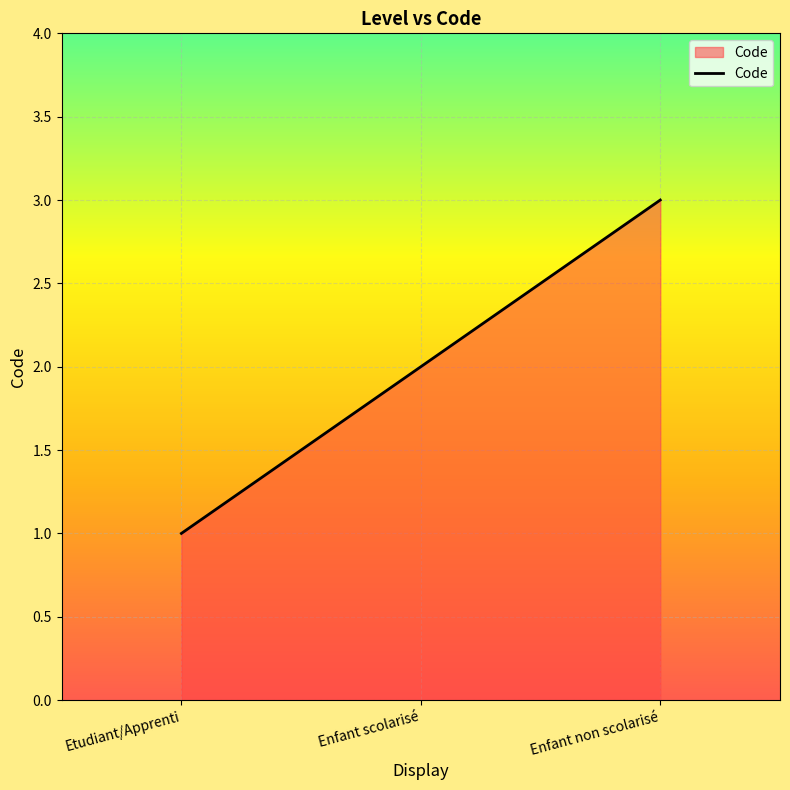

How many values are below 2?

1